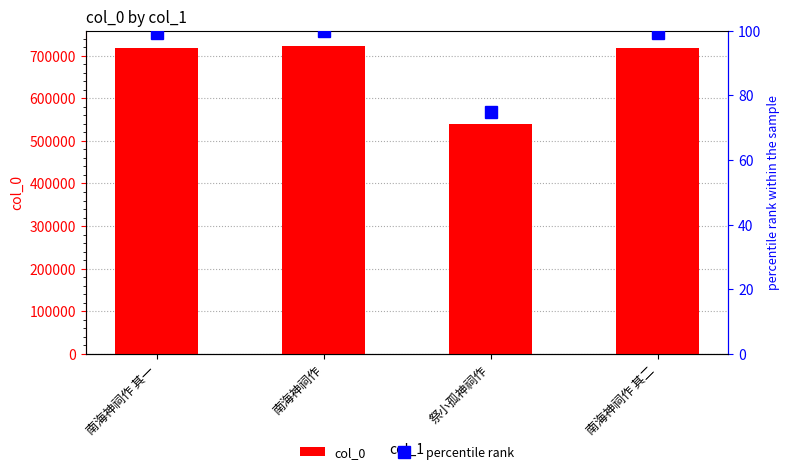

List the labels in order of percentile rank value, largest first.

南海神祠作, 南海神祠作 其二, 南海神祠作 其一, 祭小孤神祠作